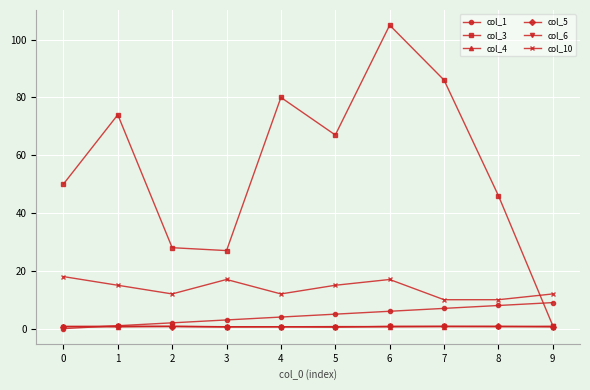

Which series has the largest range (max minus min)?

col_3